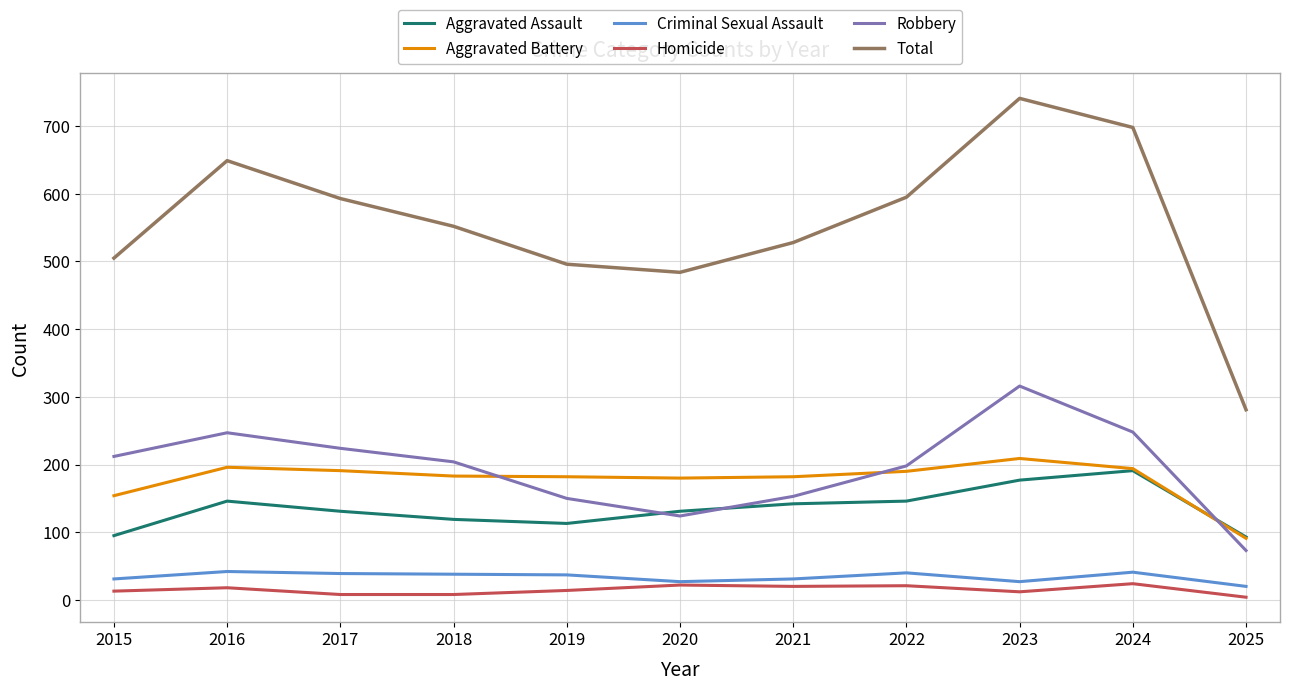

Rank the series by their maximum value, from lowest to highest.

Homicide, Criminal Sexual Assault, Aggravated Assault, Aggravated Battery, Robbery, Total